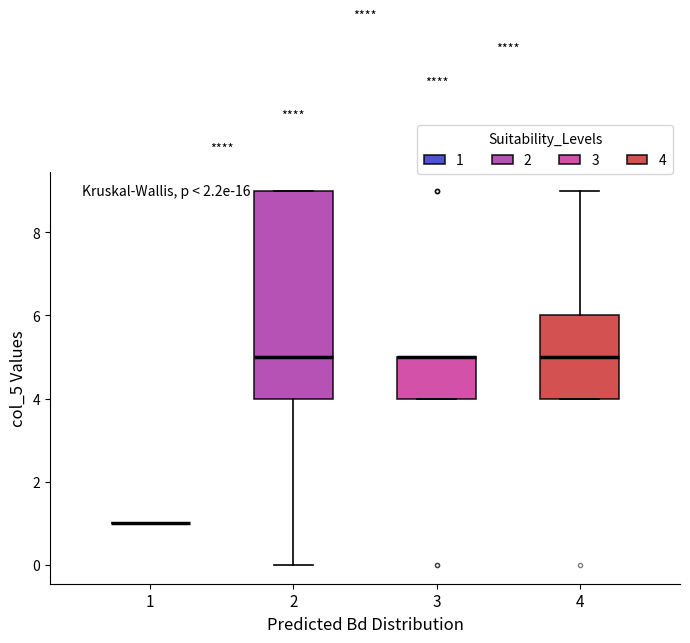

Reading left to right, transcribe this box plot: for each box, give where its median line is, the range the box spans, and where its two whiskers end, as read against the y-axis. The values are not printed on the chart, so give them approximately, as read against the axis.

1: box collapsed to a line at 1, whiskers 1 to 1
2: median 5, box 4 to 9, whiskers 0 to 9
3: median 5 (drawn on the box's upper edge), box 4 to 5, whiskers 4 to 5
4: median 5, box 4 to 6, whiskers 4 to 9